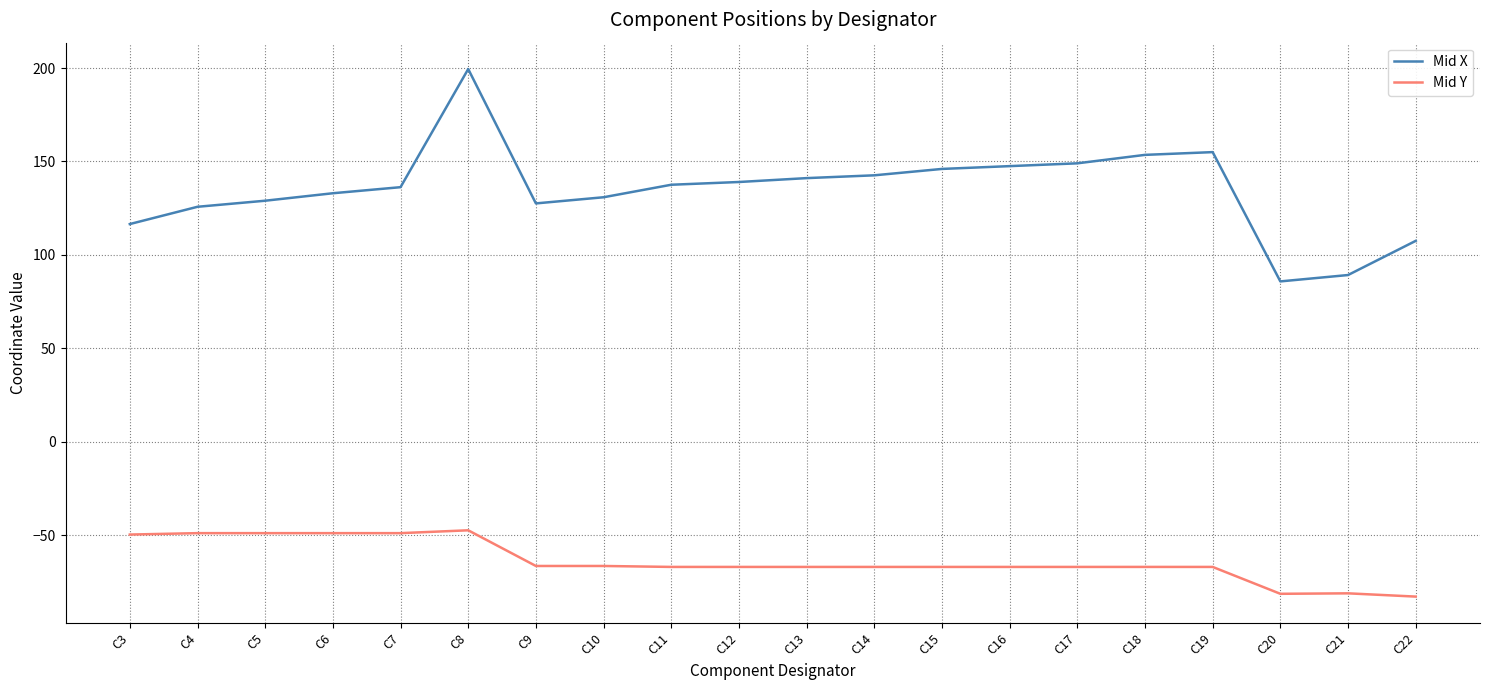

True or false: Mid Y and Mid X cross at least once.

False